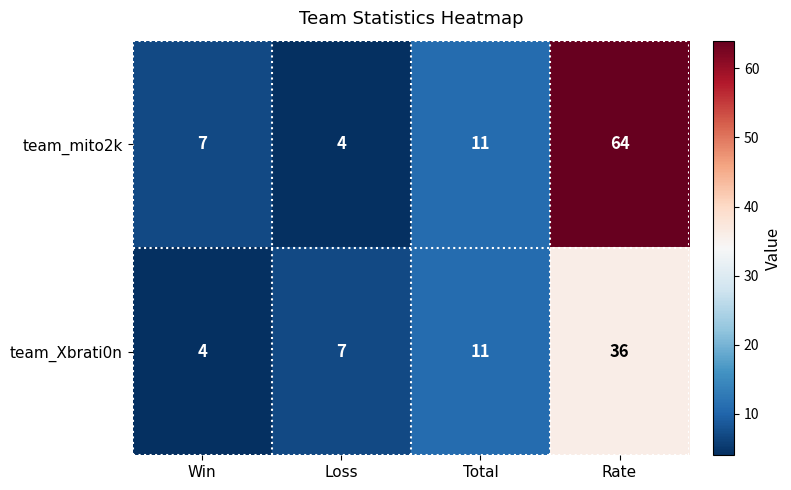

What is the difference between the maximum and minimum values in the team_Xbrati0n series?

32